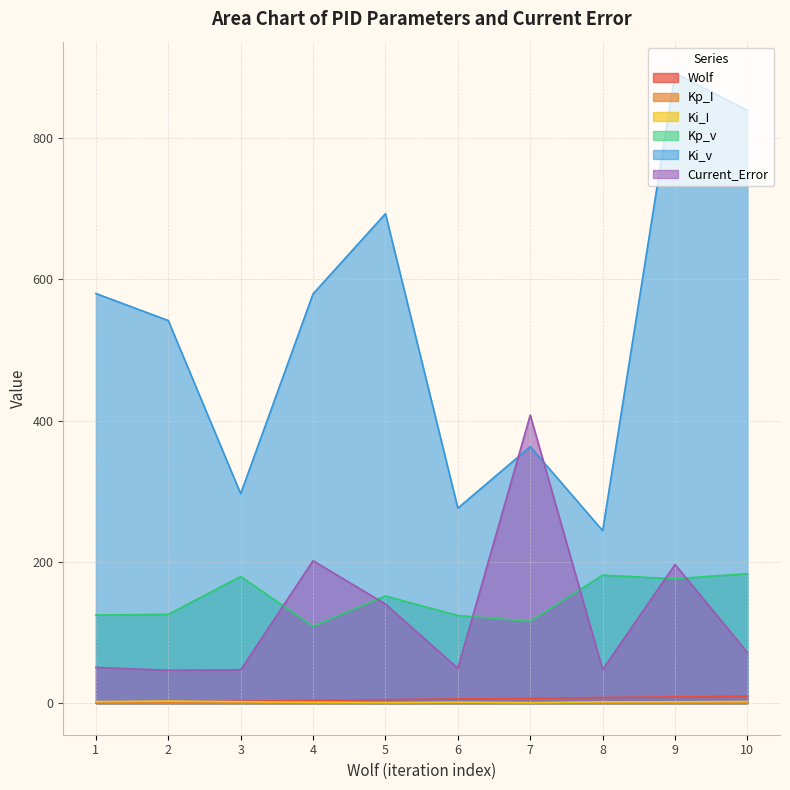

What is the value of the Ki_I point at the 6th from the left?

1.6